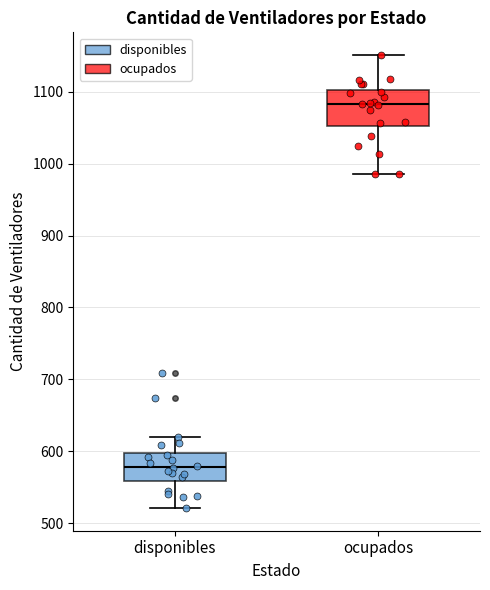

Where is the lower edge of the box for disponibles on the y-axis? The values are not printed on the chart, so give them approximately, as read against the axis.

560